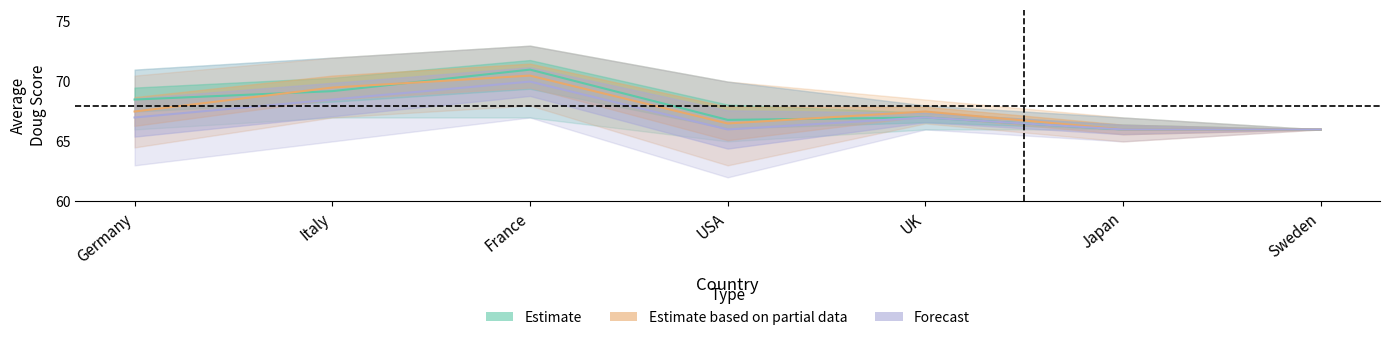

What are all the series names shown in the legend?

Estimate, Estimate based on partial data, Forecast